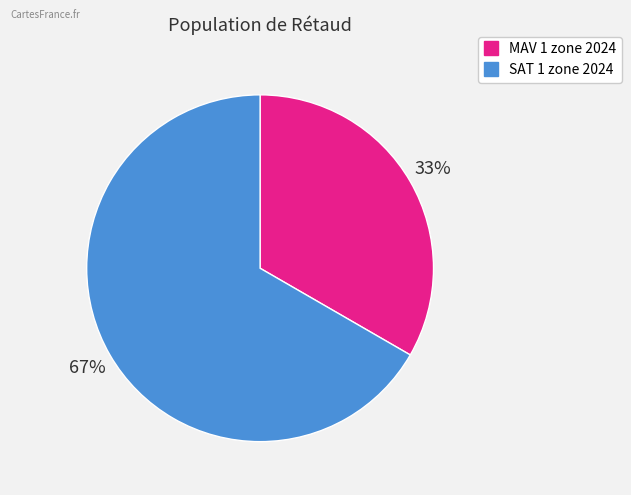

What is the ratio of the value at MAV 1 zone 2024 to the value at SAT 1 zone 2024?

0.5